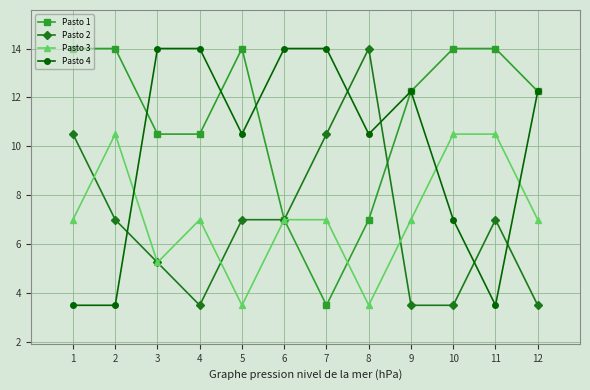

What is the maximum value for Pasto 2?

14.0